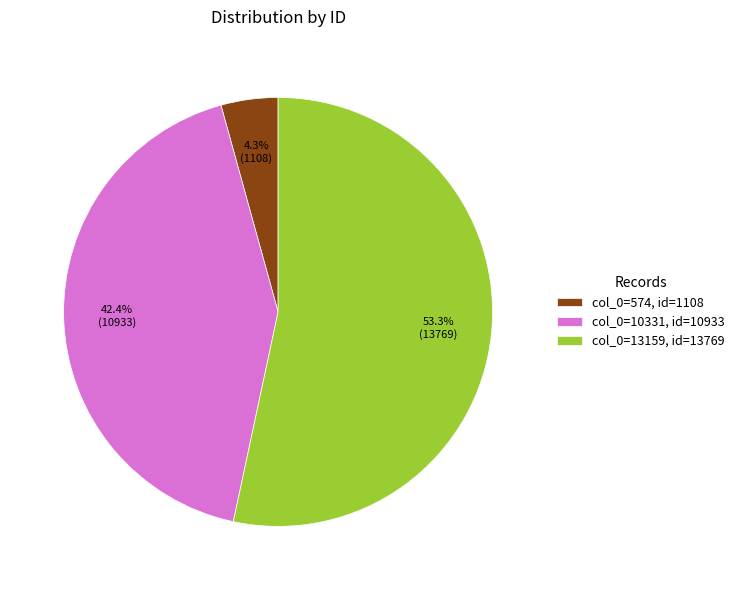

To the nearest percent, what is the average slice percentage?

33%